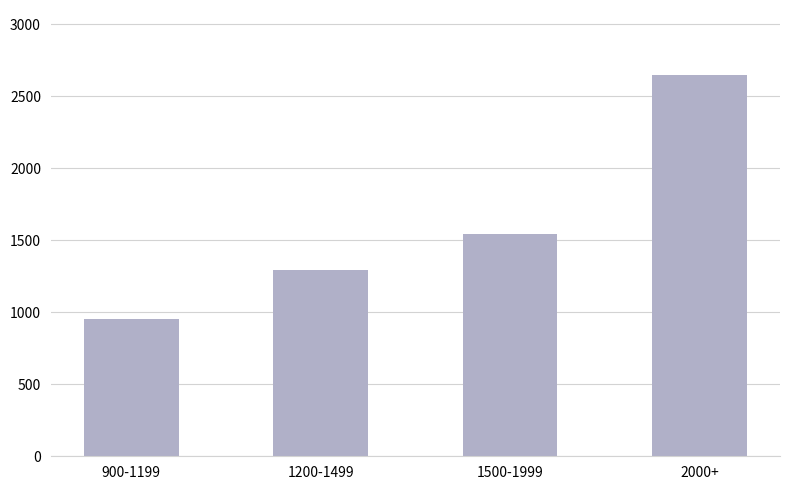

True or false: the data shows 952 at 900-1199.

True